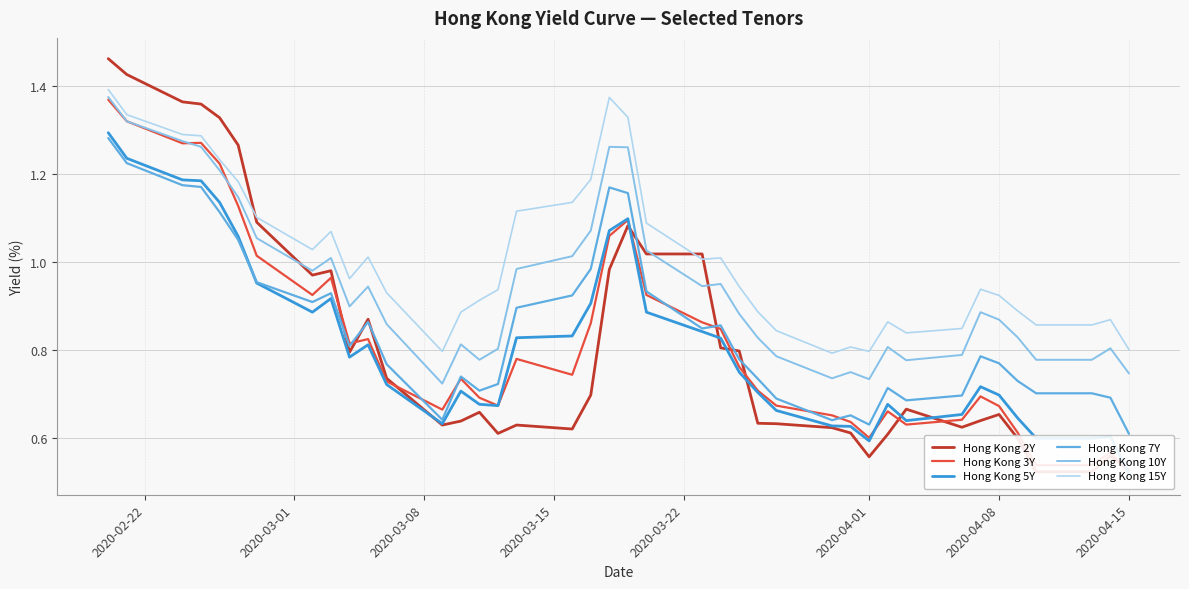

True or false: Hong Kong 15Y and Hong Kong 7Y intersect in this chart.

False